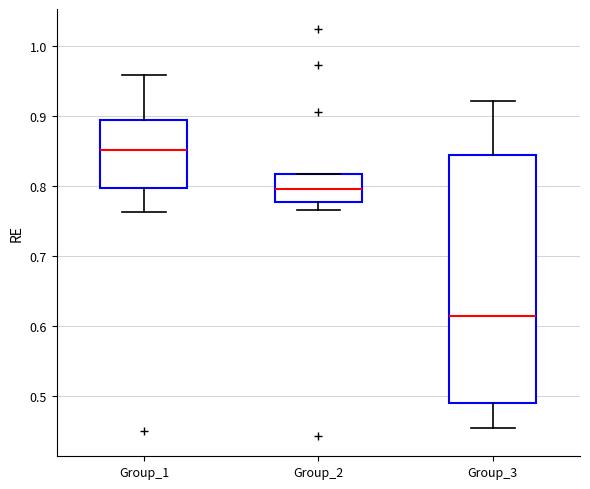

Where does the upper whisker of the box for Group_1 end on the y-axis? The values are not printed on the chart, so give them approximately, as read against the axis.

0.96